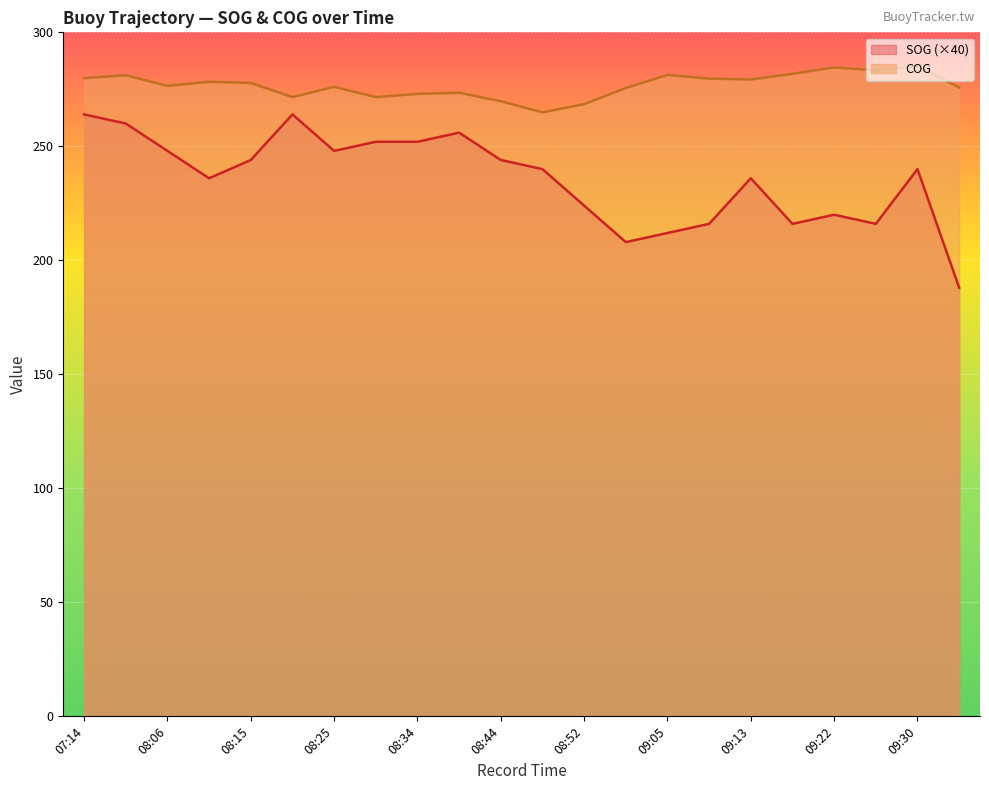

What is the difference between the maximum and minimum values in the SOG series?

76.0